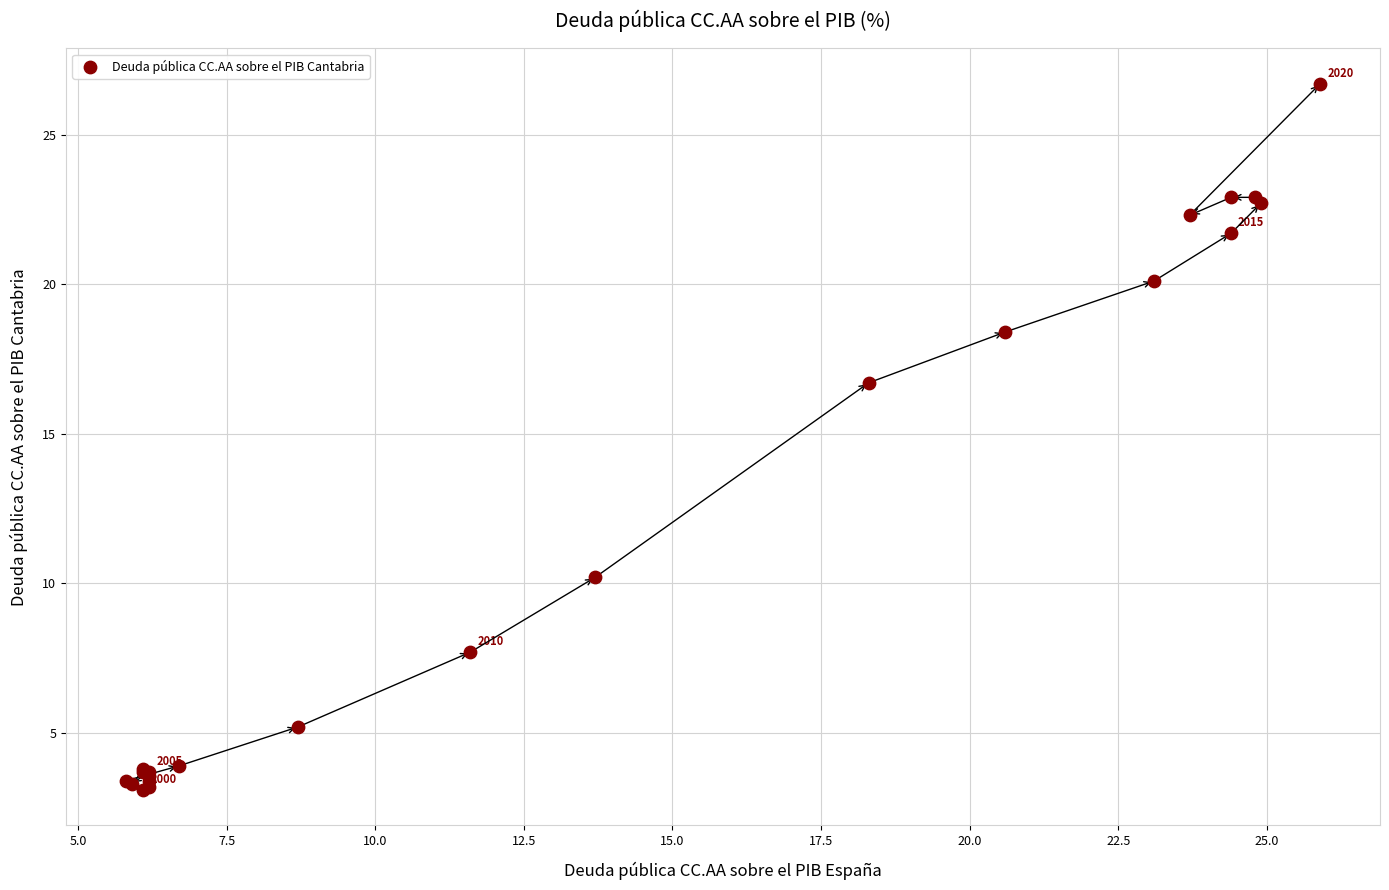

What Y value in the scatter plot is closest to 14?

16.7